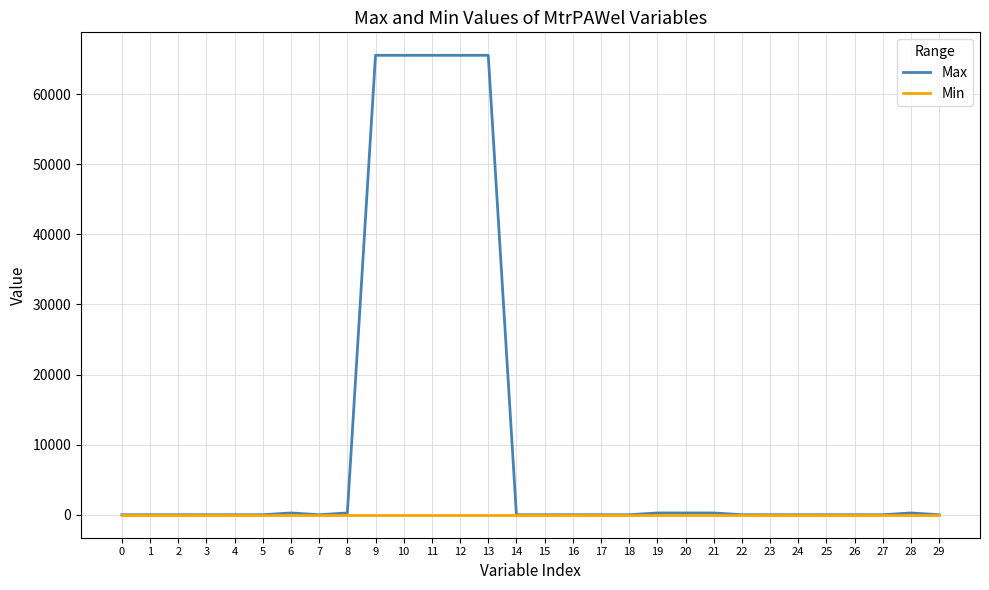

What are all the series names shown in the legend?

Max, Min